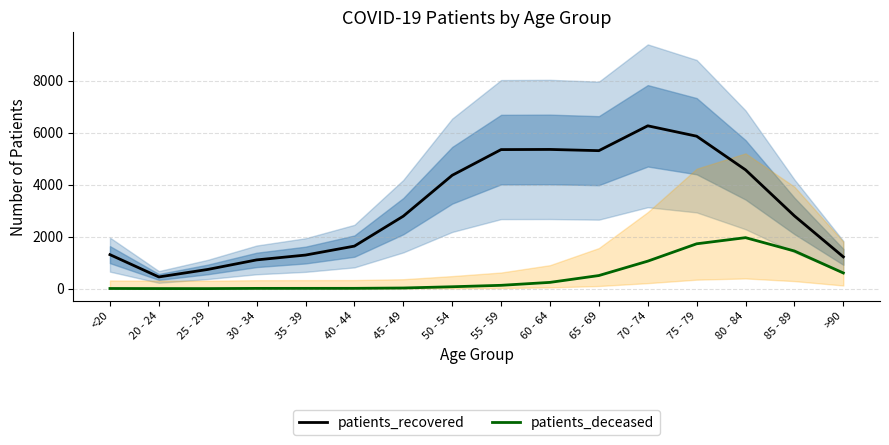

Is the value of patients_deceased at 55 - 59 greater than the value of patients_recovered at >90?

No